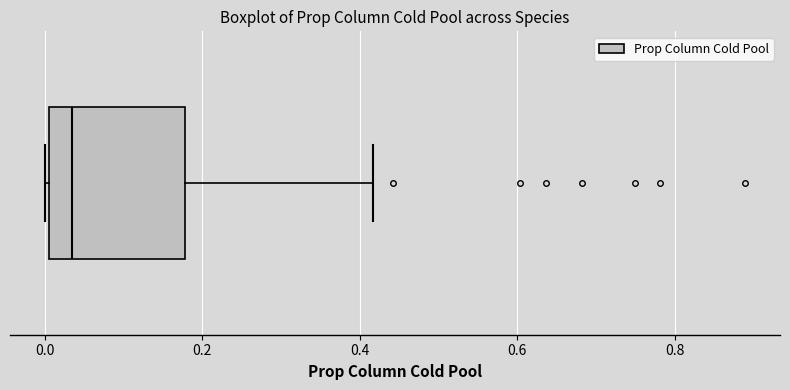

Where is the left edge of the box on the x-axis? The values are not printed on the chart, so give them approximately, as read against the axis.

0.00